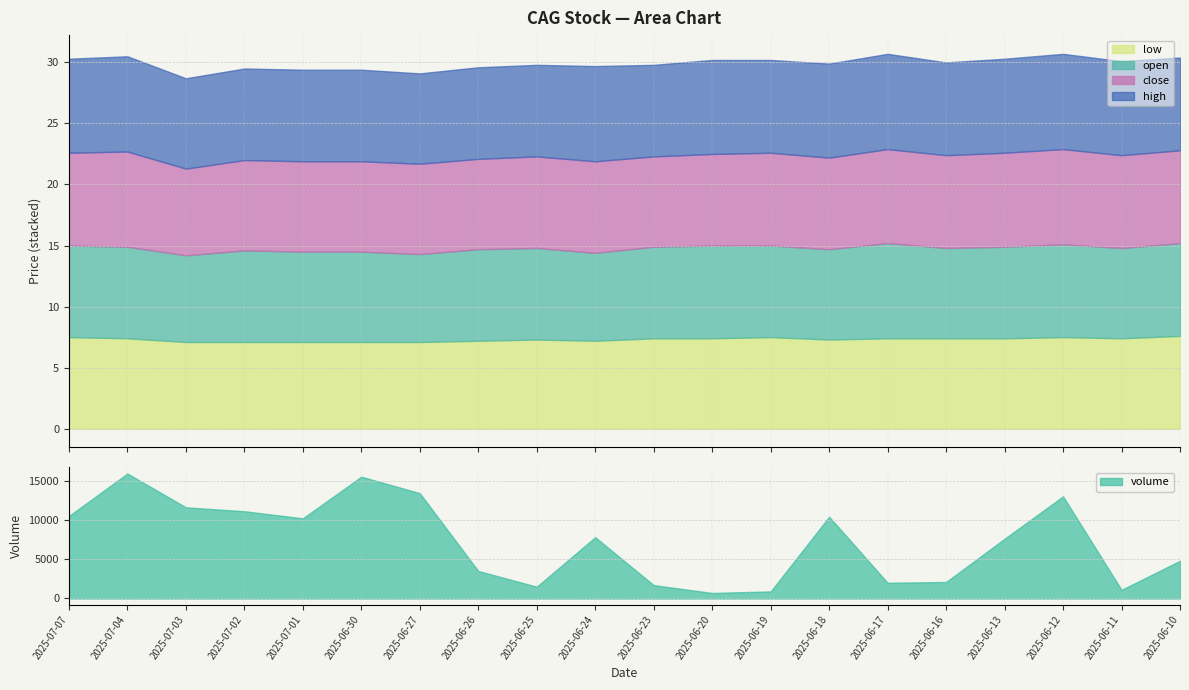

The value of volume at 2025-07-04 is 24700.8. True or false?

False